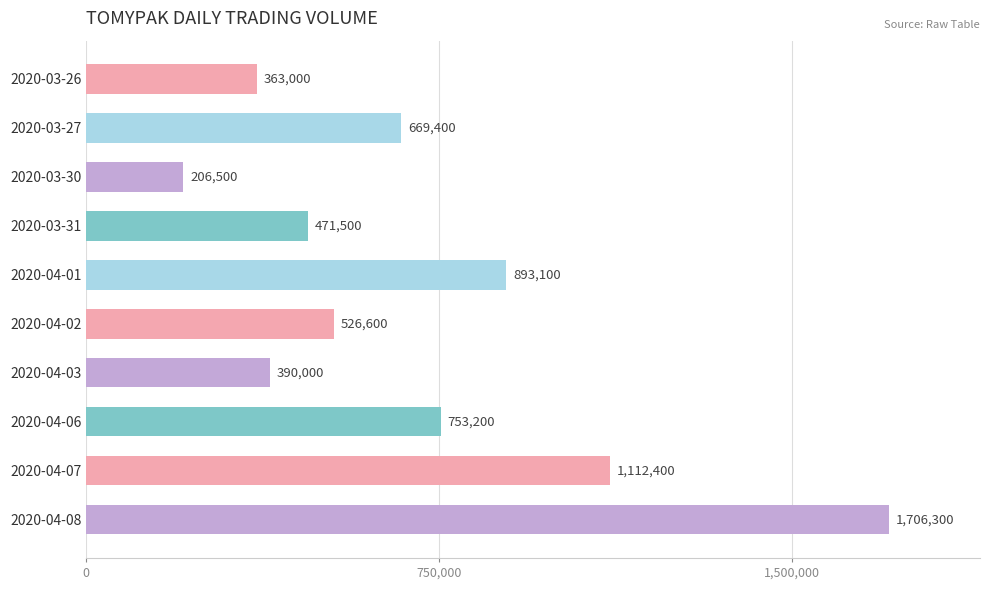

What is the value of the 10th bar from the top?

1706300